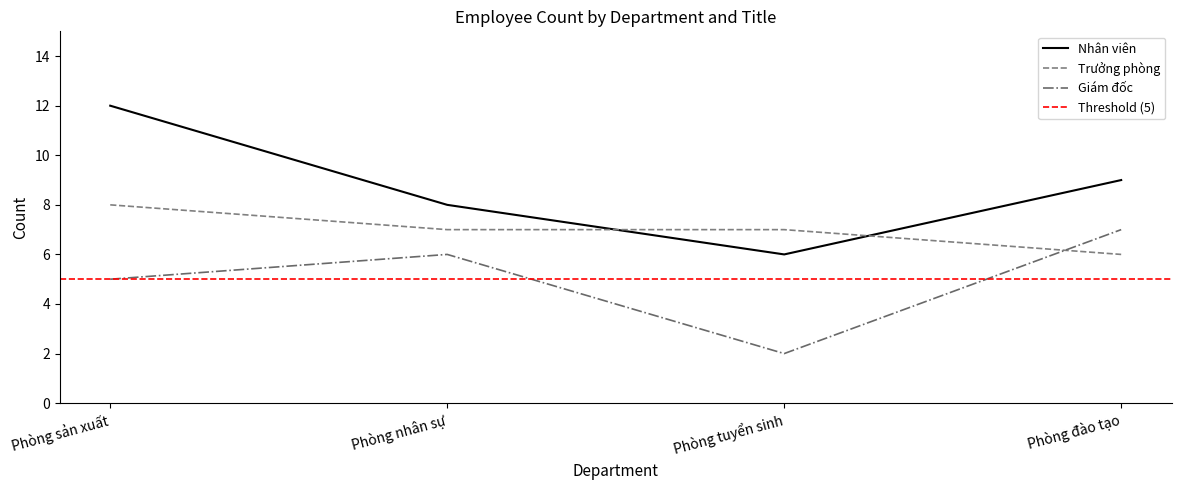

How many lines are shown in the chart?

3